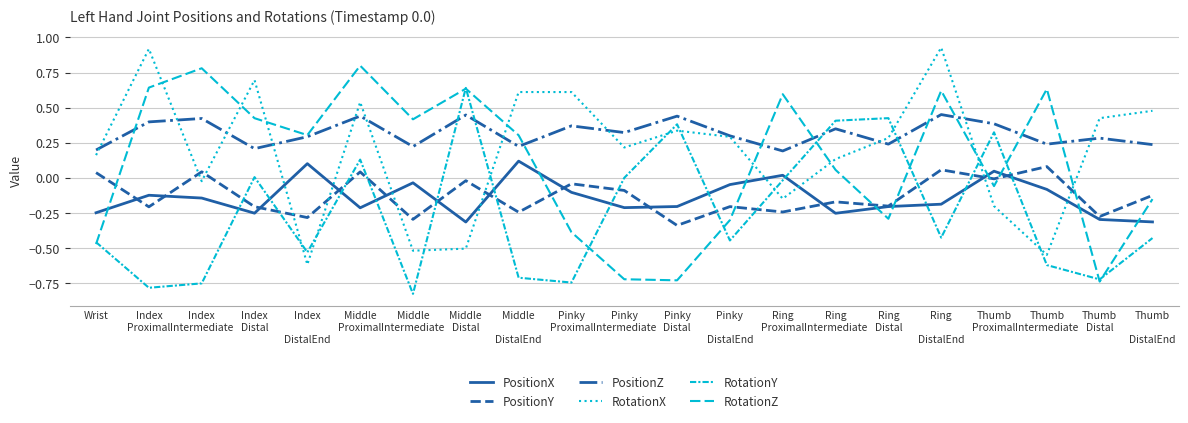

Which category has the lowest value across all series?

Middle
Intermediate